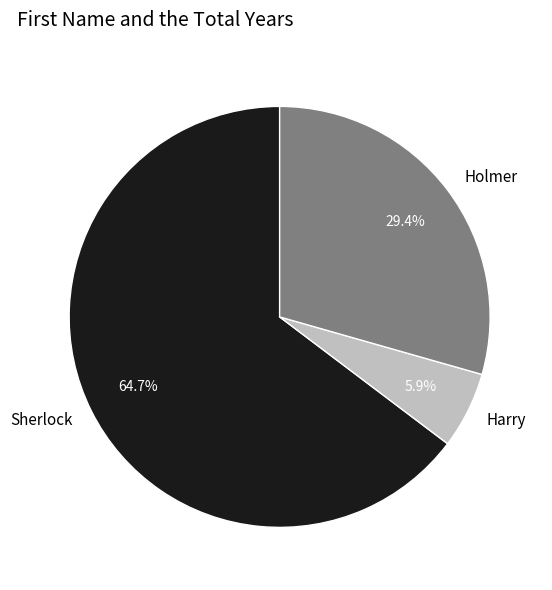

Is Sherlock the majority of the pie?

Yes